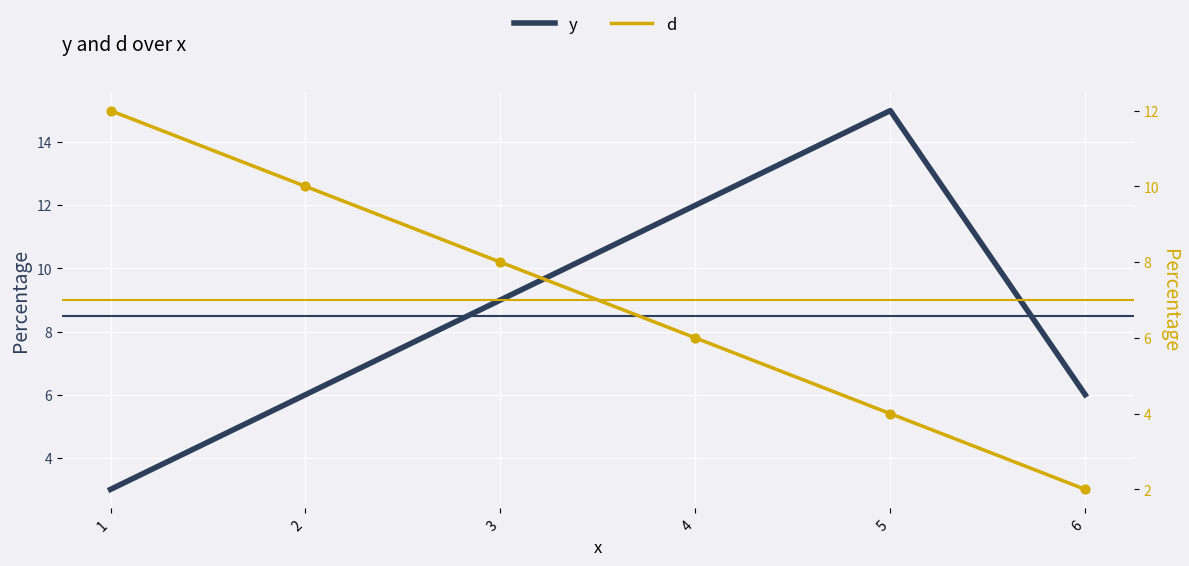

Which series has the largest total across all categories?

y